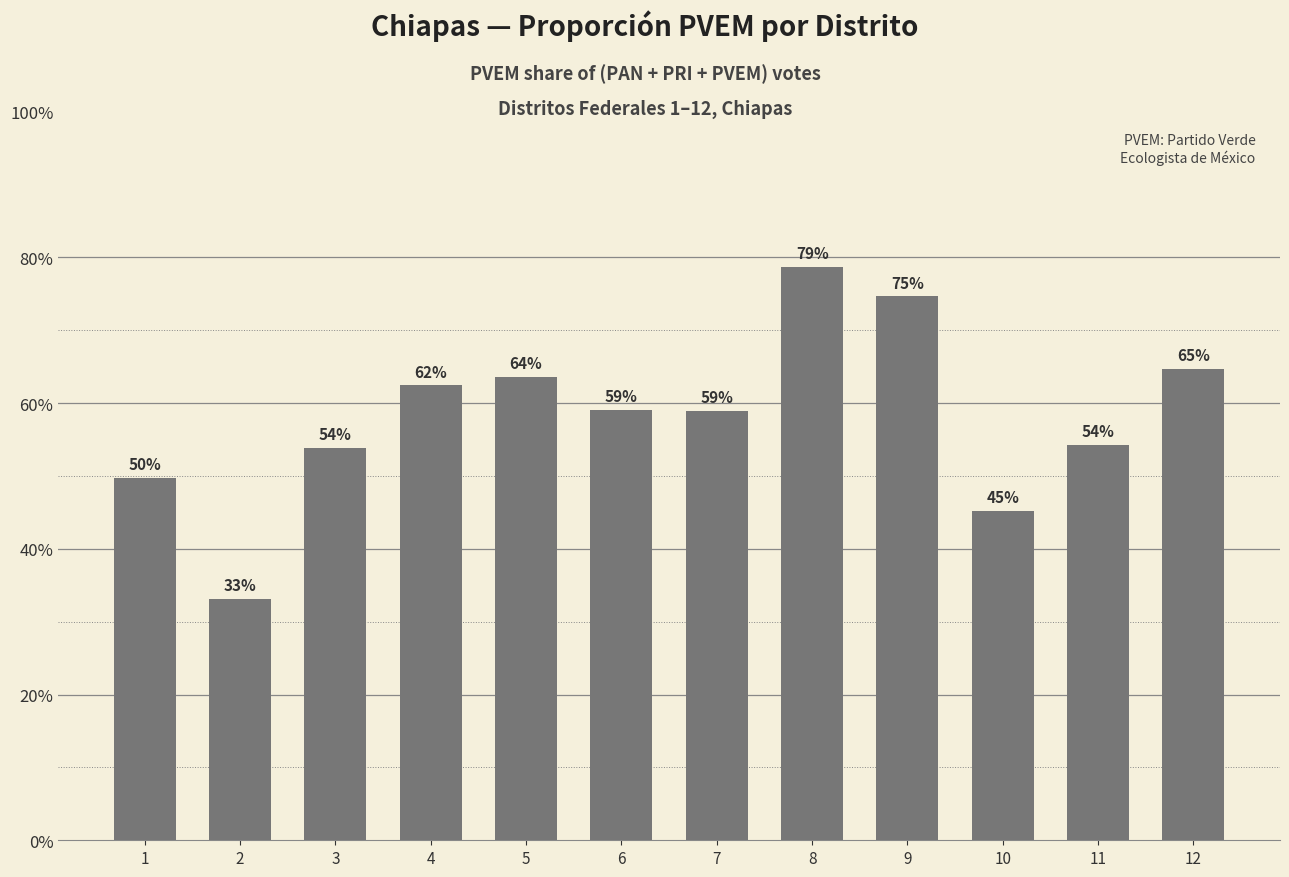

What is the value of the 2nd bar from the left?

33.1